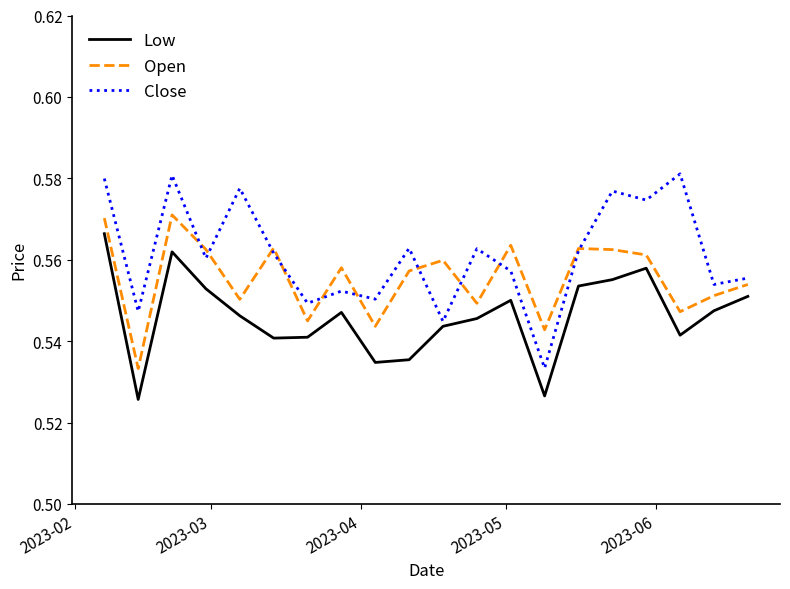

Which series has the widest spread of values?

Close